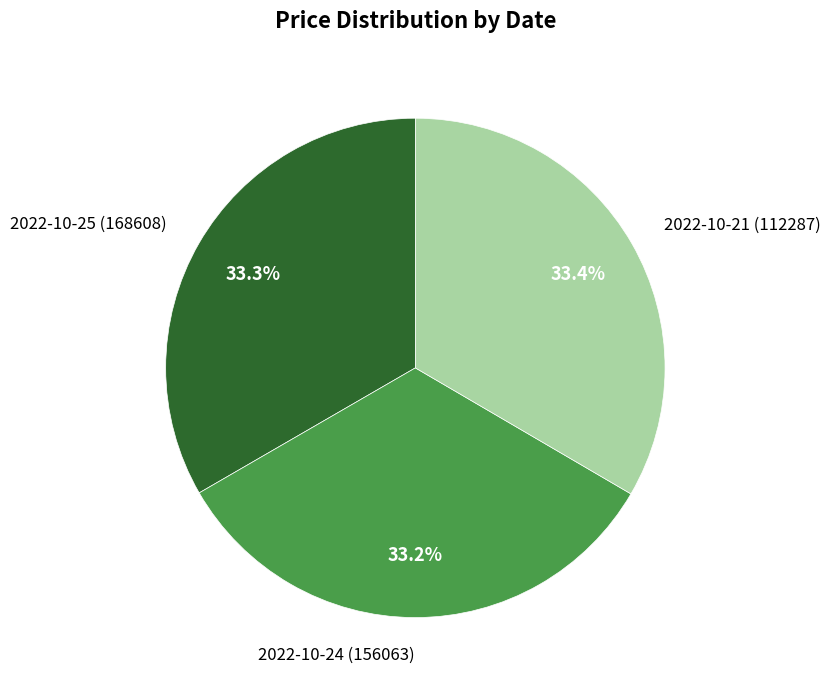

Is there any slice that represents more than half of the pie?

No